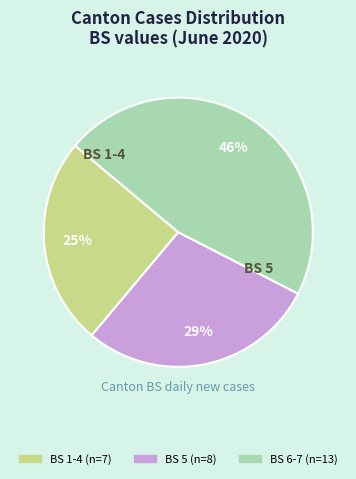

To the nearest percent, what is the difference between the largest and smallest slice percentages?

21%